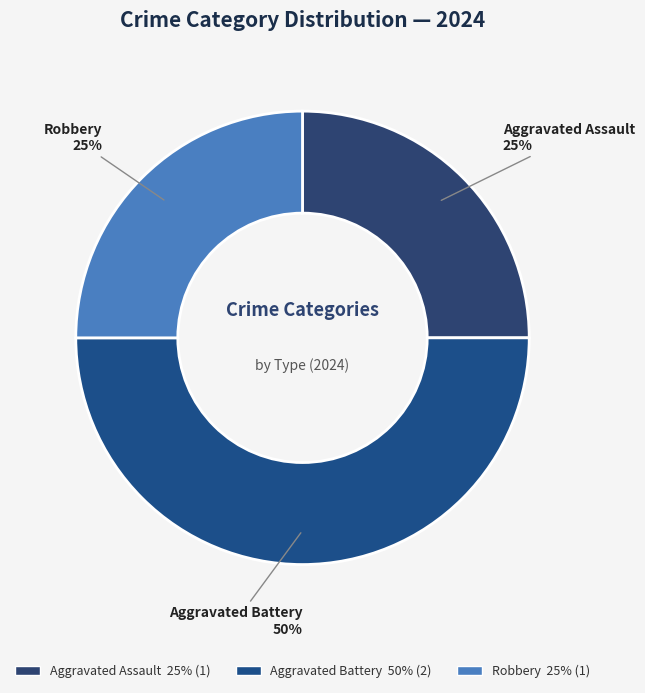

How many slices are in this pie chart?

3